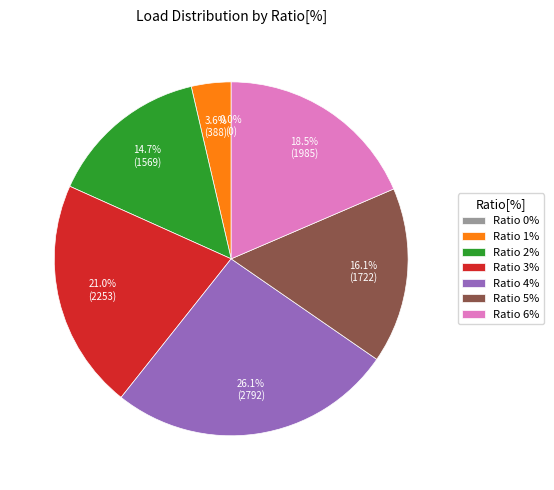

Count the number of slices in the pie.

7